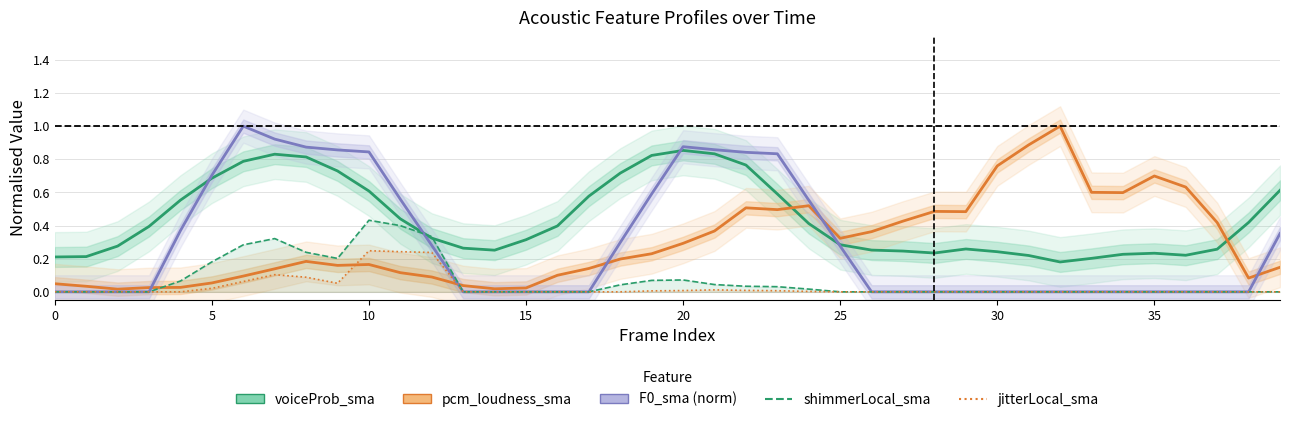

Between 31 and 33, which is larger?

31